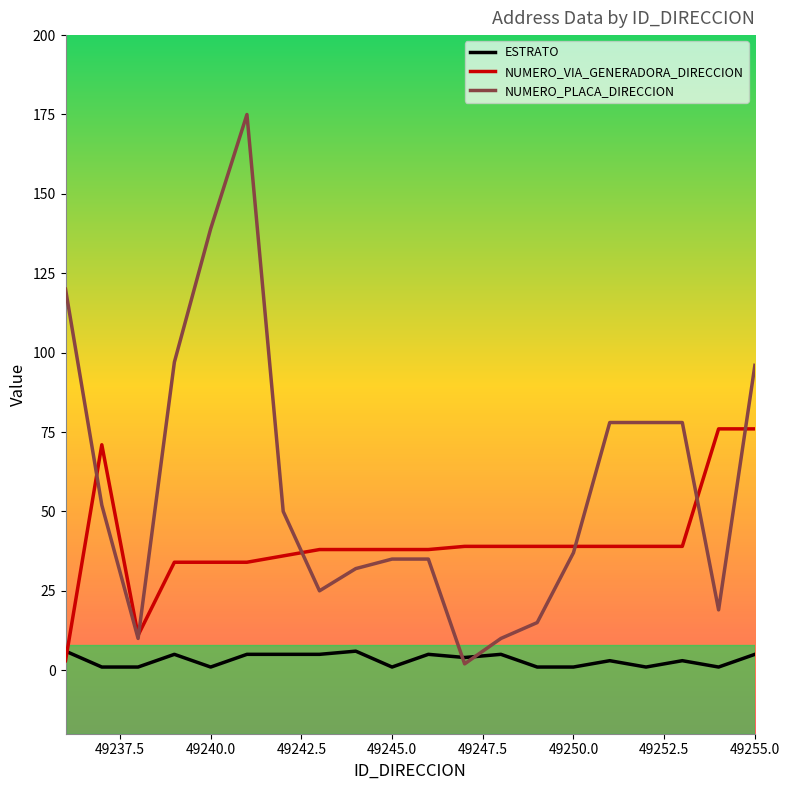

Count the number of categories in the chart.

20